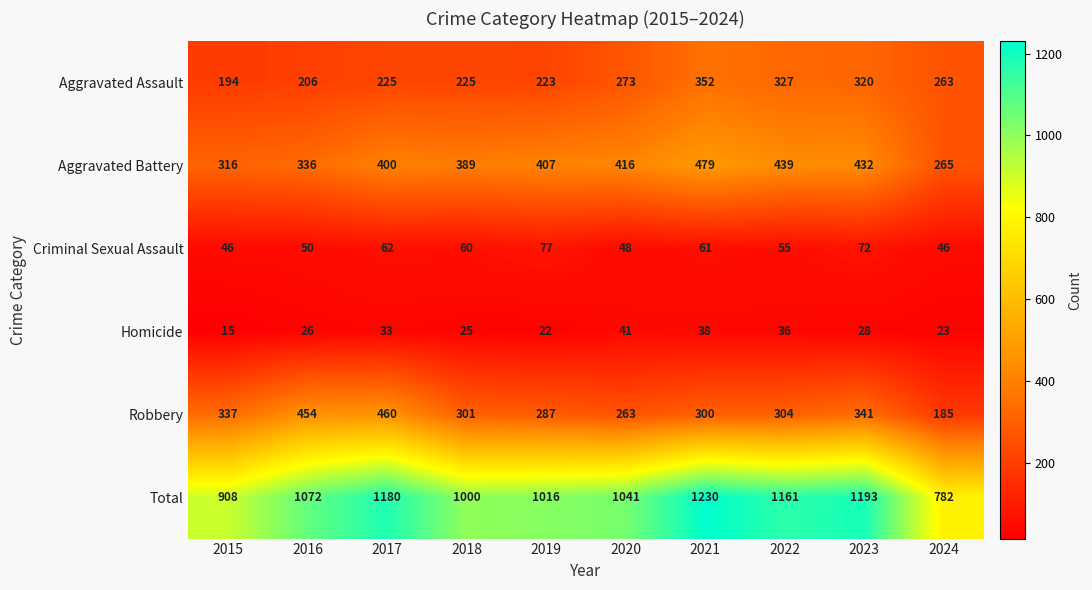

Where is Robbery nearest to the value 322?

2015